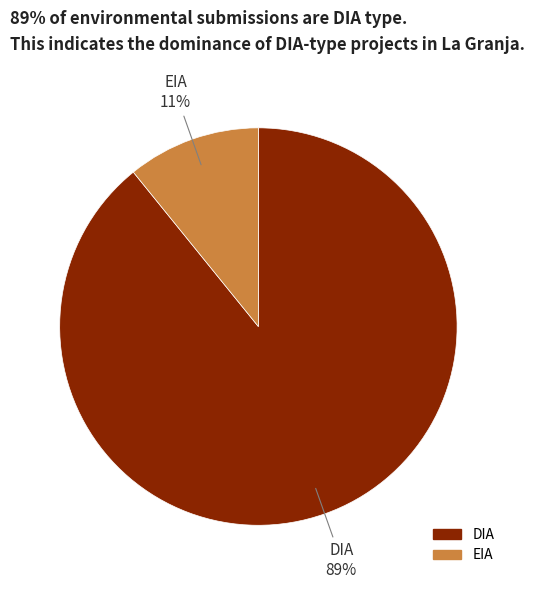

To the nearest percent, what is the combined percentage of DIA and EIA?

100%